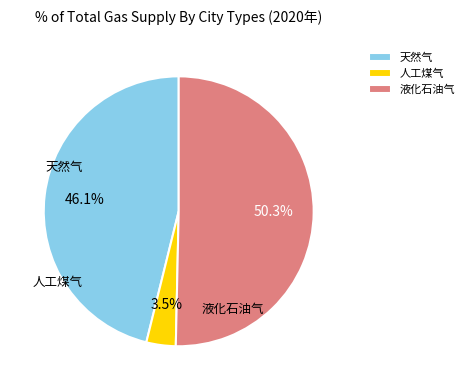

To the nearest percent, what is the difference between the largest and smallest slice percentages?

47%